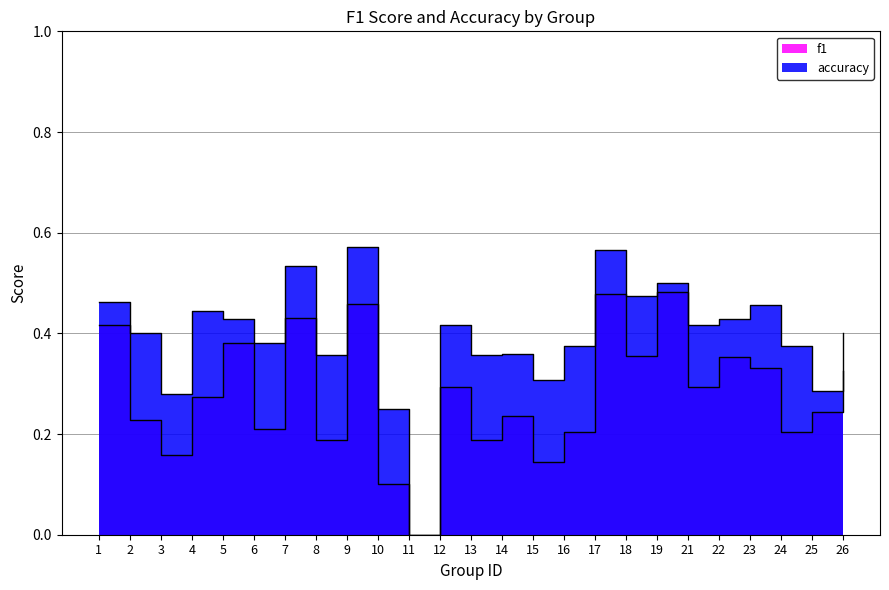

What is the value of the accuracy point at the 18th from the left?

0.5